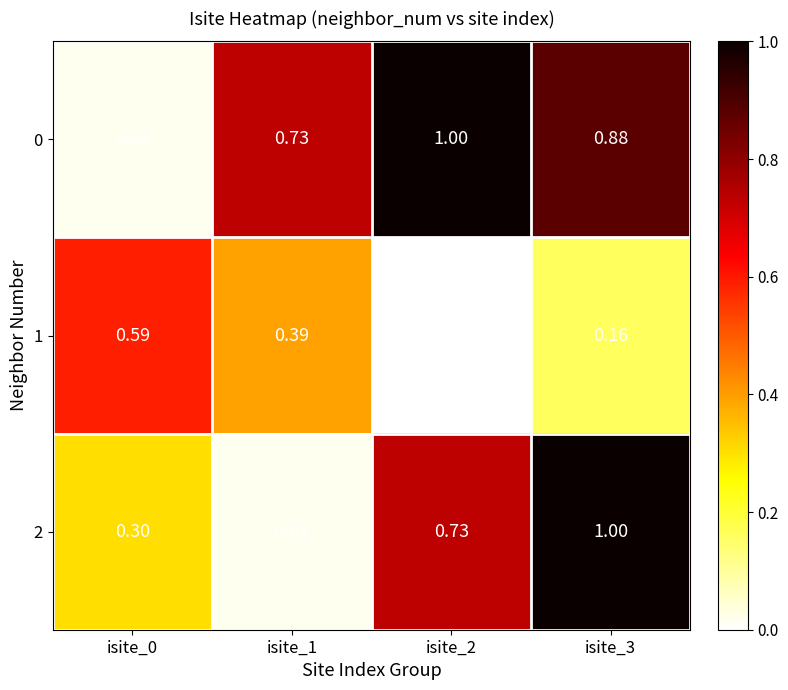

Is the value of 2 at isite_1 greater than the value of 0 at isite_1?

No